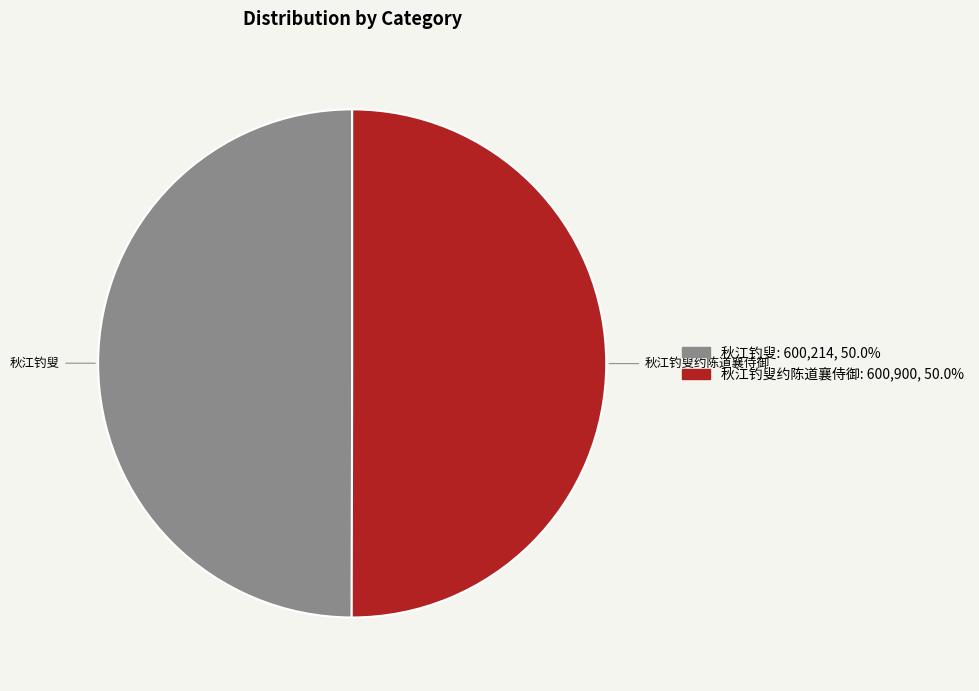

Combined, do 秋江钓叟 and 秋江钓叟约陈道襄侍御 account for over 50%?

Yes